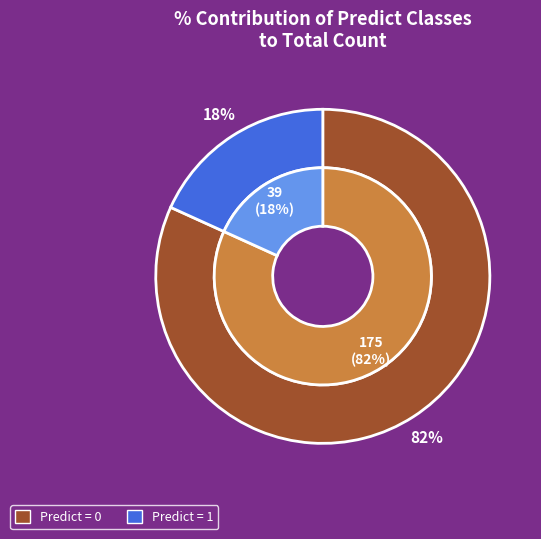

To the nearest percent, what is the difference between the largest and smallest slice percentages?

64%